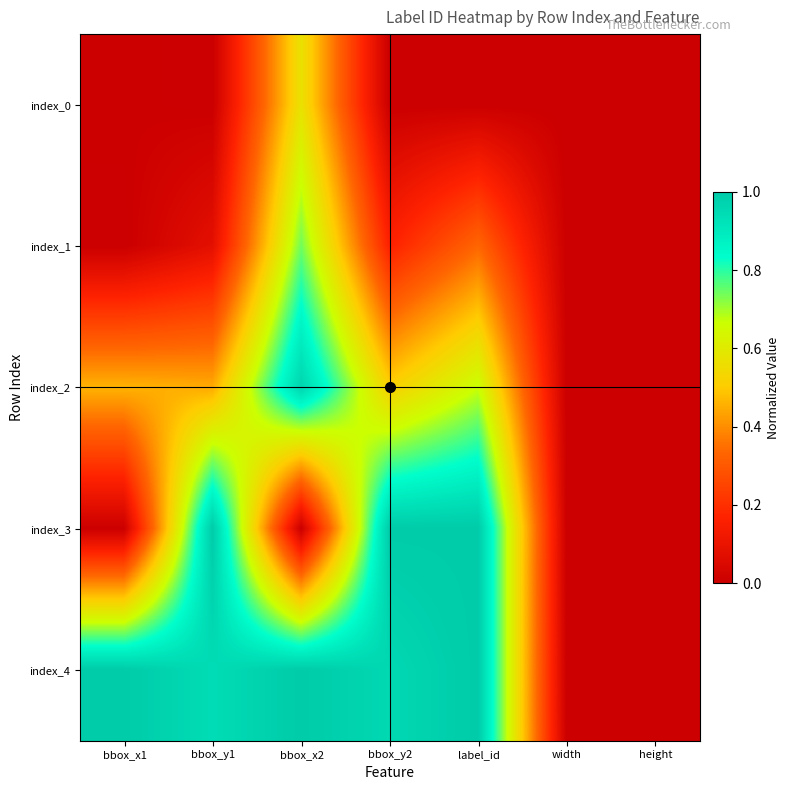

Reading left to right, list all the values displayed in this chart.

index_0: bbox_x1=0.0	bbox_y1=0.0	bbox_x2=0.6	bbox_y2=0.0	label_id=0.0	width=0.0	height=0.0
index_1: bbox_x1=0.0	bbox_y1=0.1	bbox_x2=0.7	bbox_y2=0.2	label_id=0.3	width=0.0	height=0.0
index_2: bbox_x1=0.5	bbox_y1=0.4	bbox_x2=1.0	bbox_y2=0.5	label_id=0.7	width=0.0	height=0.0
index_3: bbox_x1=0.0	bbox_y1=1.0	bbox_x2=0.0	bbox_y2=1.0	label_id=1.0	width=0.0	height=0.0
index_4: bbox_x1=1.0	bbox_y1=0.9	bbox_x2=1.0	bbox_y2=1.0	label_id=1.0	width=0.0	height=0.0